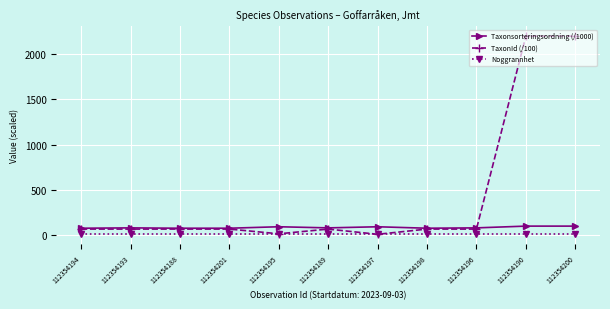

Rank the series by their average value, from highest to lowest.

TaxonId (/100), Taxonsorteringsordning (/1000), Noggrannhet